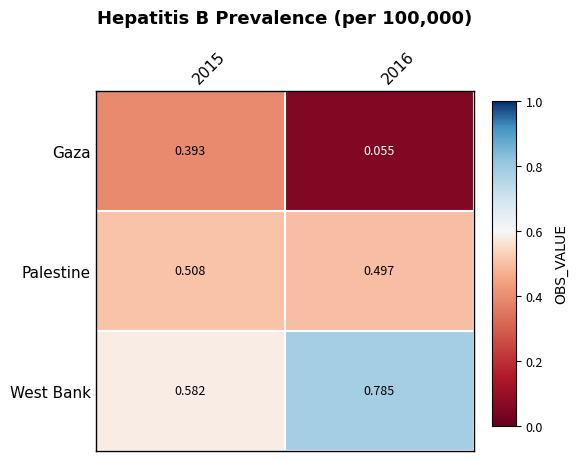

Rank the series at 2015 from highest to lowest value.

West Bank, Palestine, Gaza